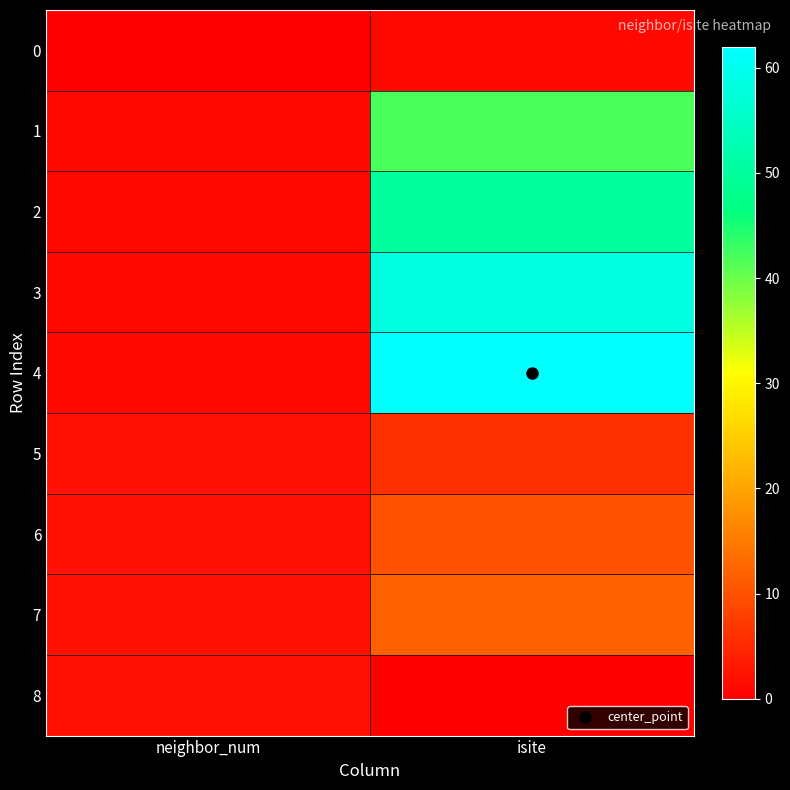

Which has a higher value, isite or neighbor_num?

isite